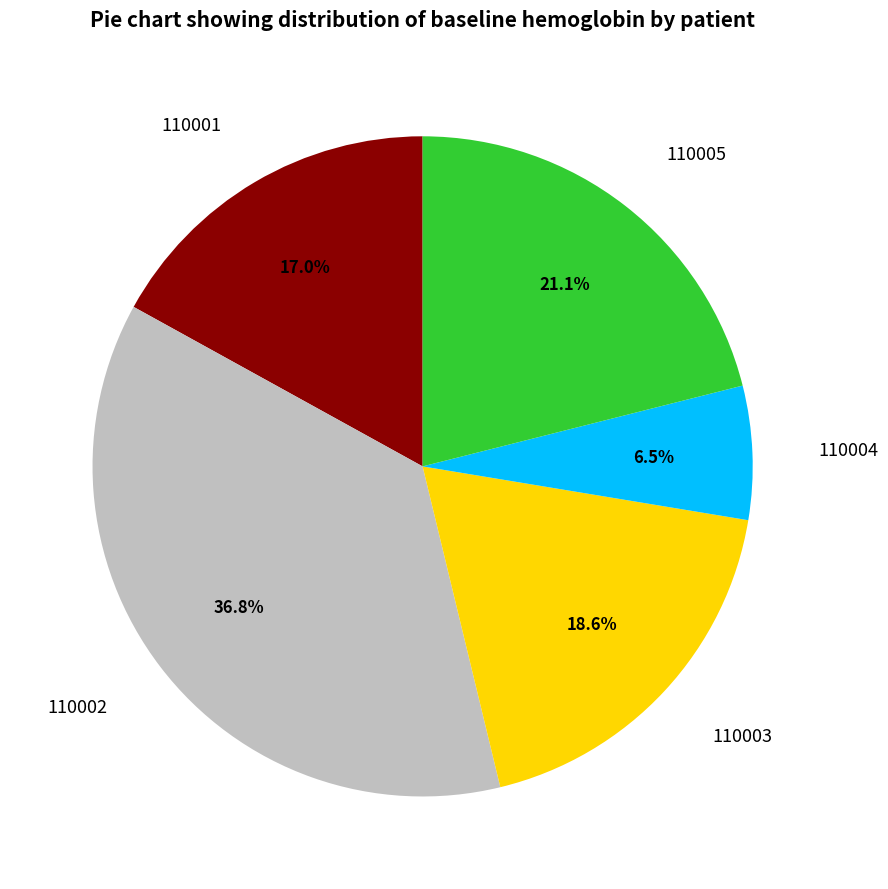

Is it true that 110002 is 28% of the pie?

False